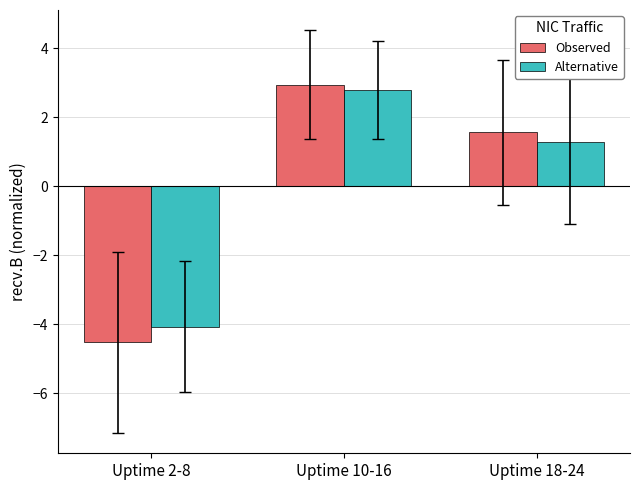

How many series are shown in this chart?

2